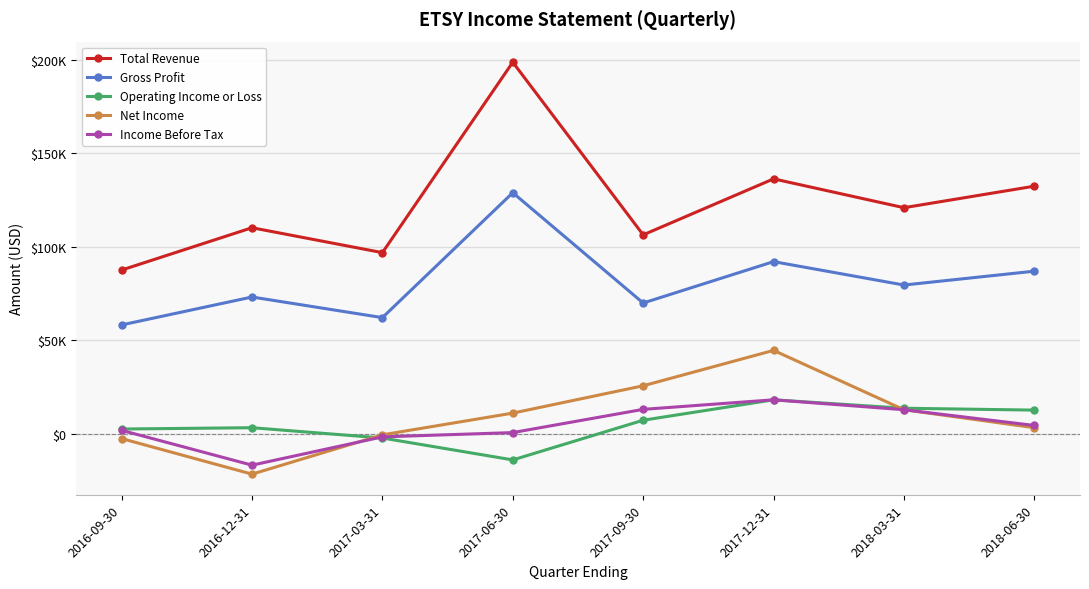

What is the label of the 2nd point from the right?

2018-03-31